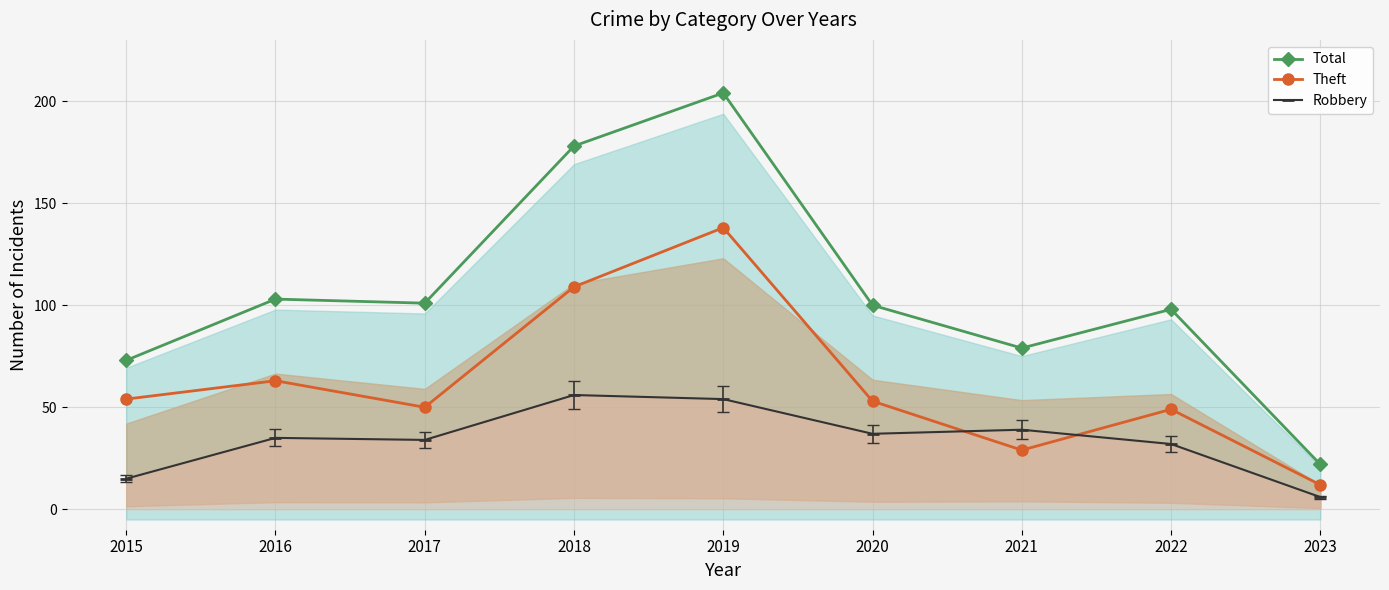

What is the approximate value of Theft at 2016, to the nearest 50?

50